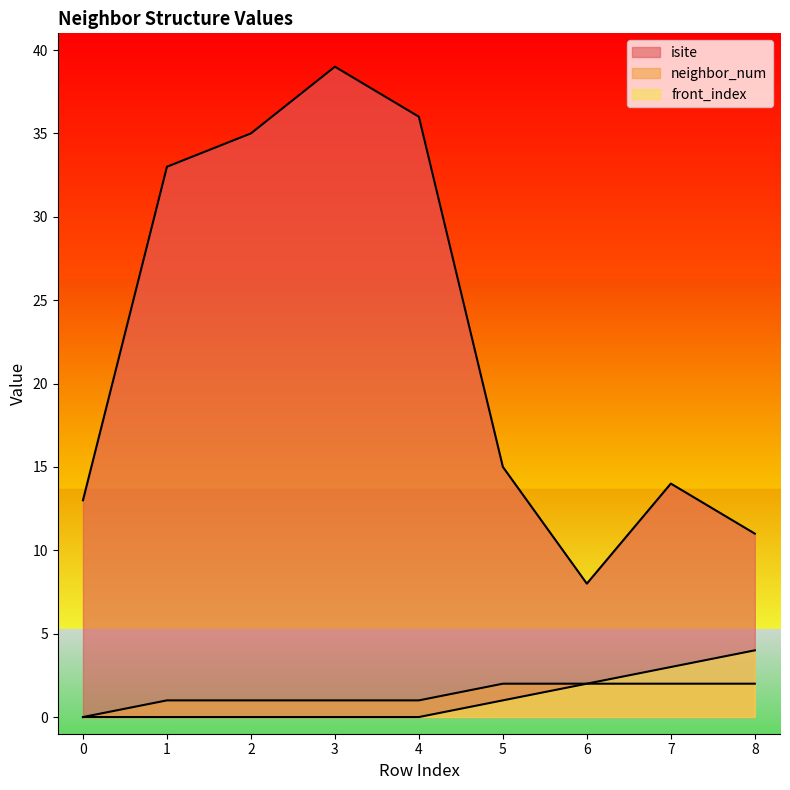

At 7, list the series in order from largest to smallest.

isite, front_index, neighbor_num